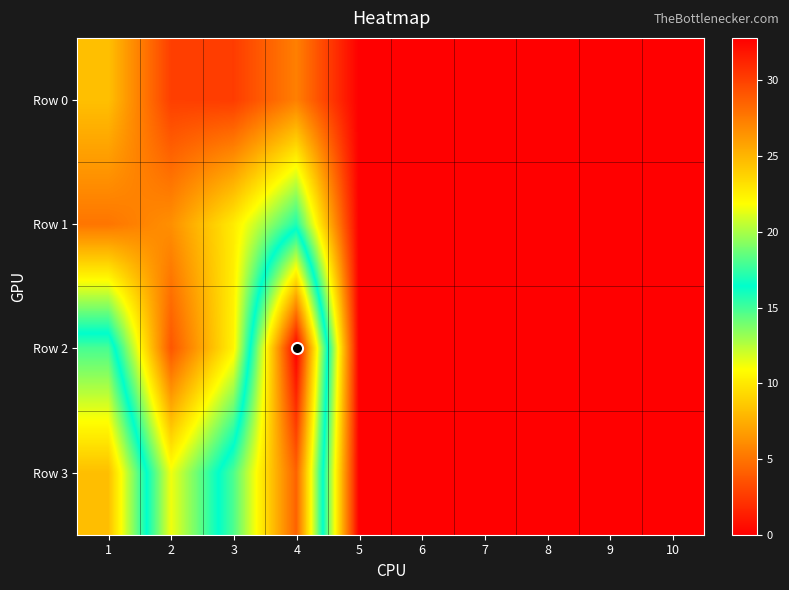

What is the difference between the highest and lowest values at 3?

15.4